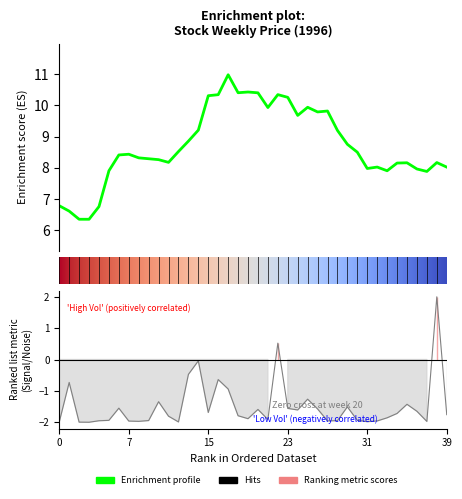

What is the average value?

8.7